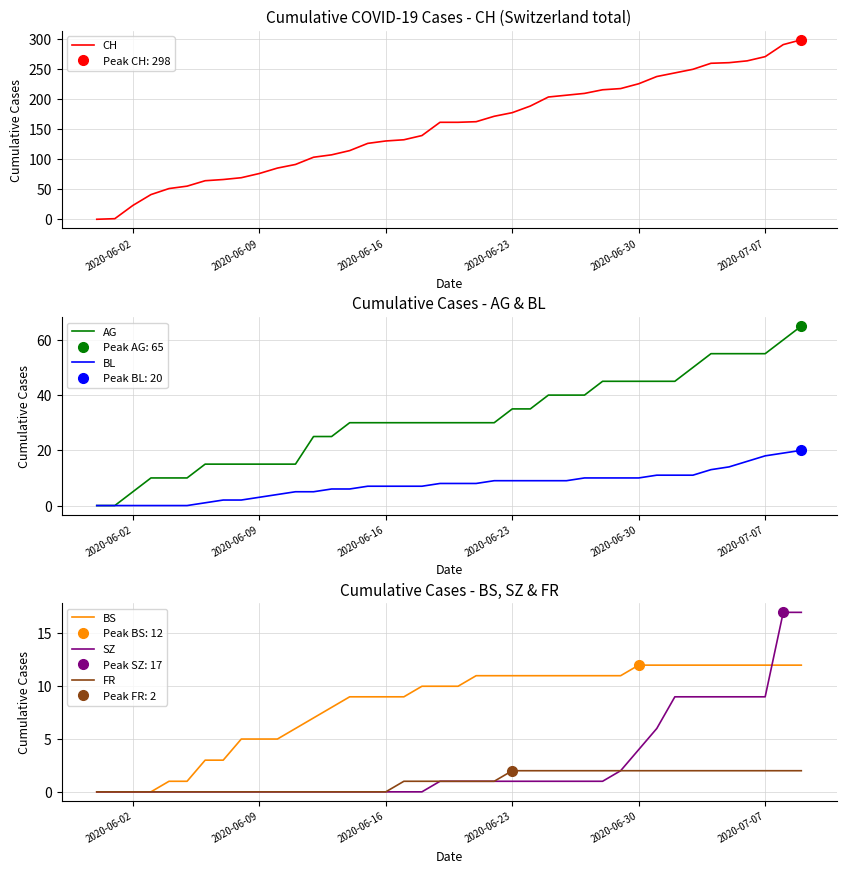

Does the chart display data point markers on the line(s)?

No